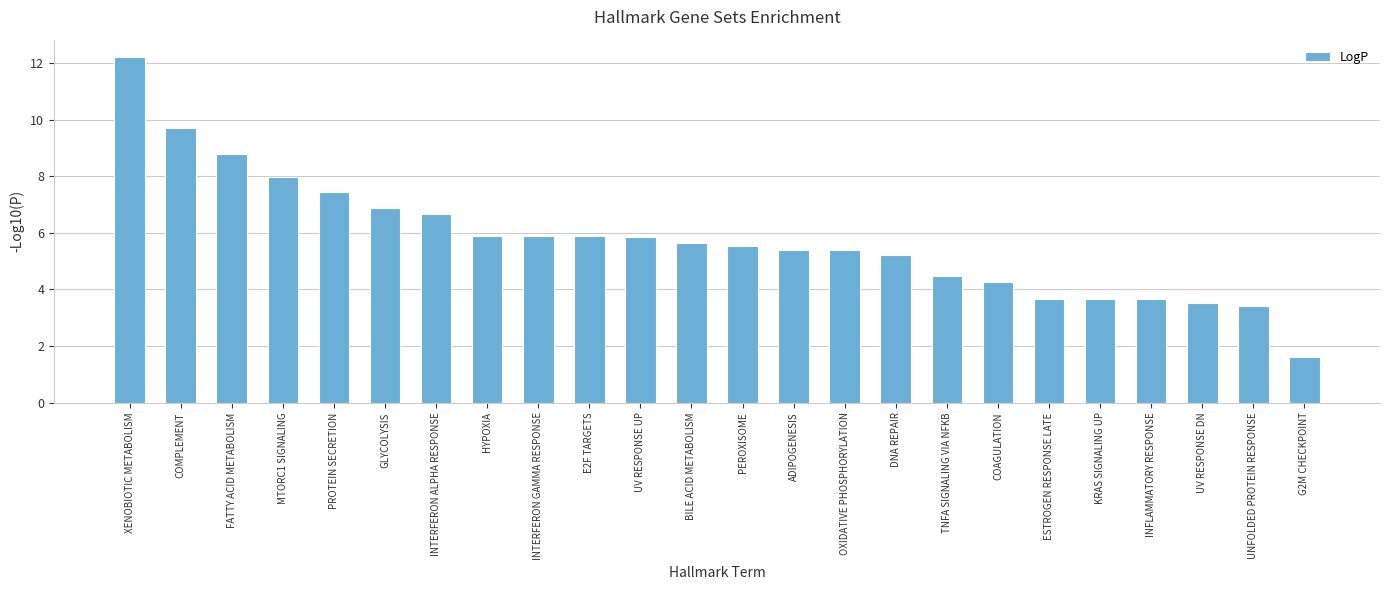

What is the difference between the maximum and second lowest values?

8.8